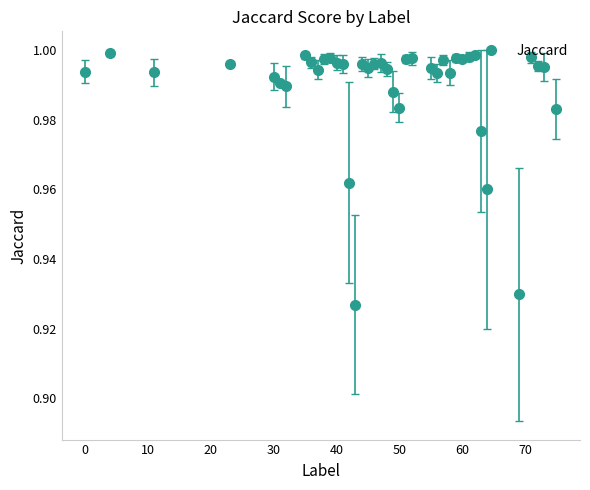

True or false: the data has more than 0 interior local peaks.

True